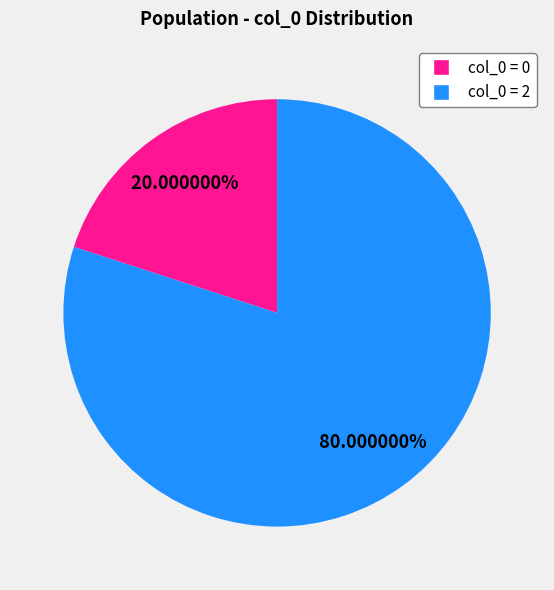

Is there any slice that represents more than half of the pie?

Yes